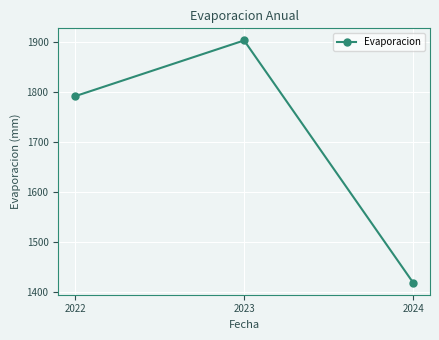

Does the chart display data point markers on the line(s)?

Yes